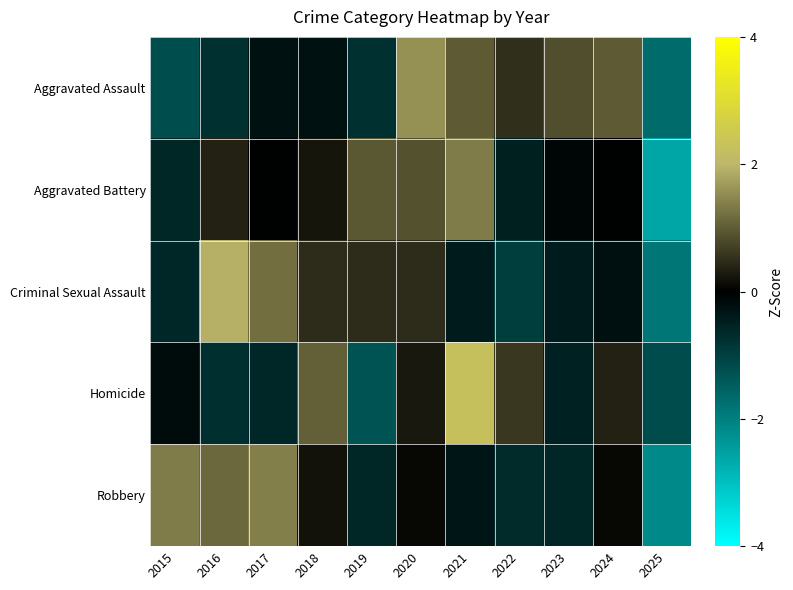

At which category is the sum across all series the highest?

2021